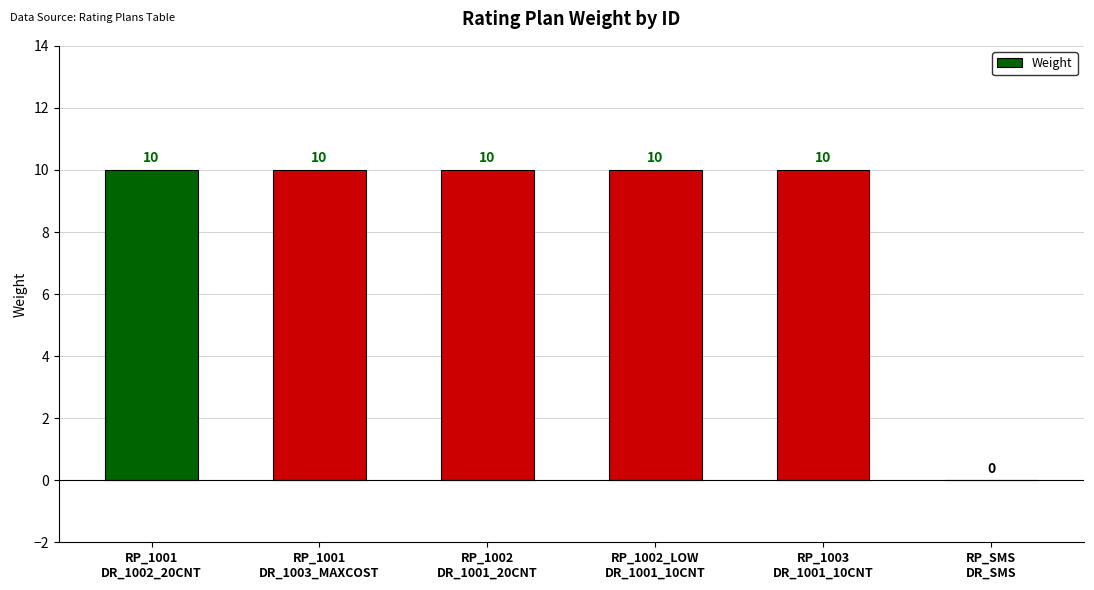

What value does the data have at RP_1001
DR_1003_MAXCOST, to the nearest 10?

10